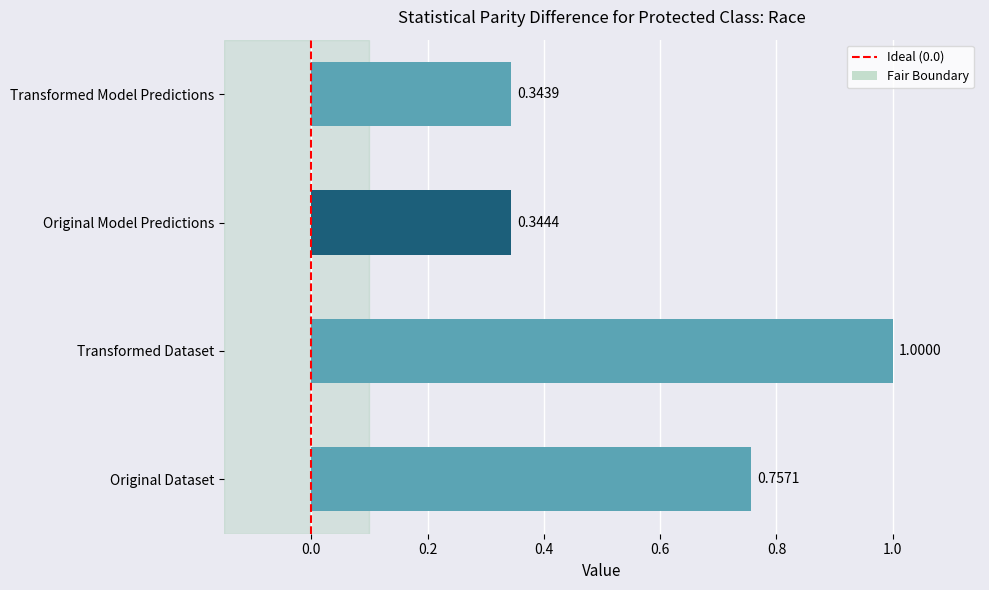

Where is the data nearest to the value 0?

Transformed Model Predictions